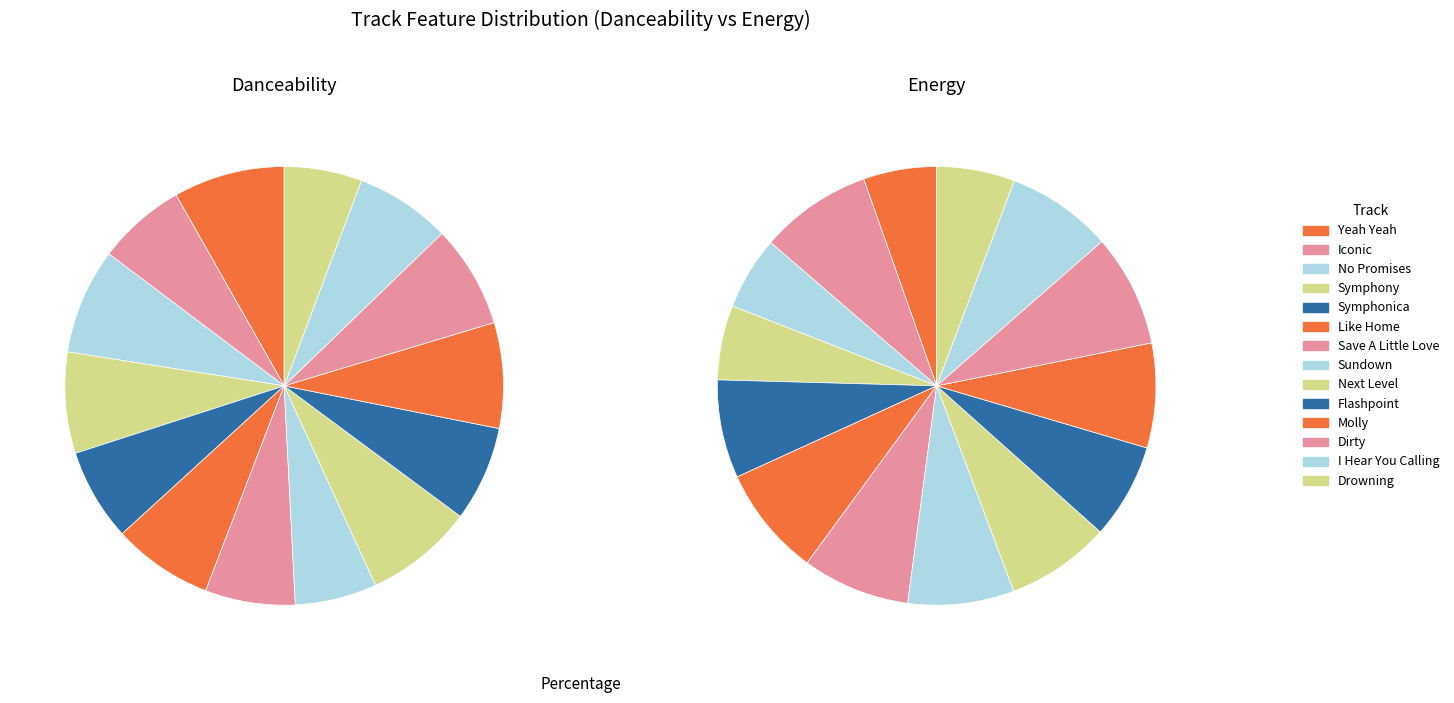

What percentage is the Save A Little Love slice, to the nearest percent?

8%